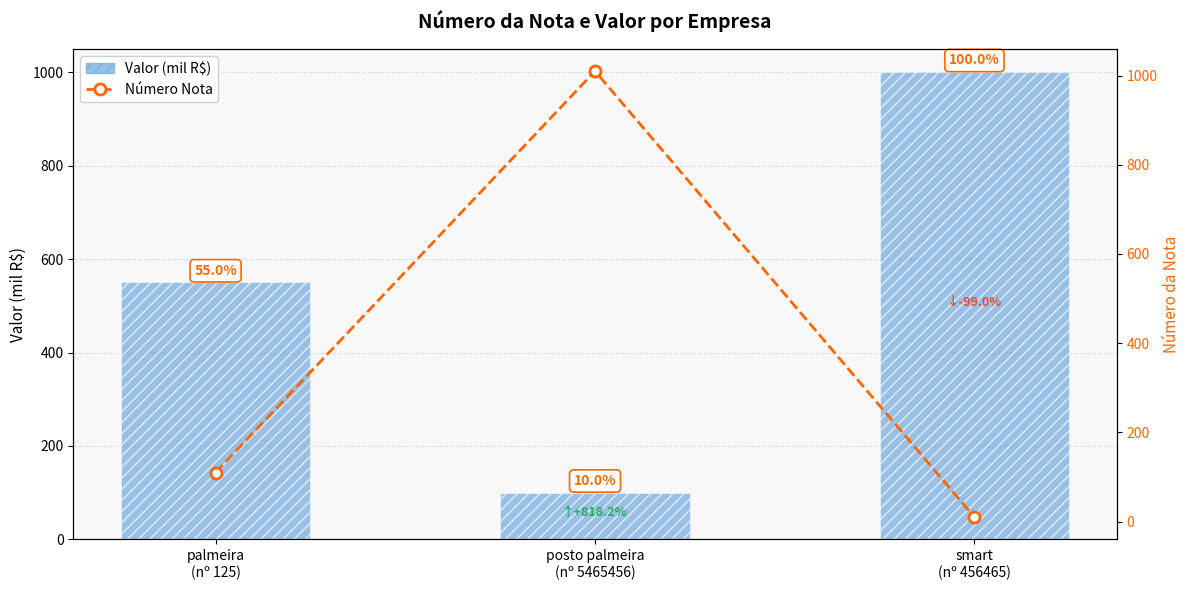

Rank the series by their maximum value, from highest to lowest.

Número Nota, Valor (mil R$)